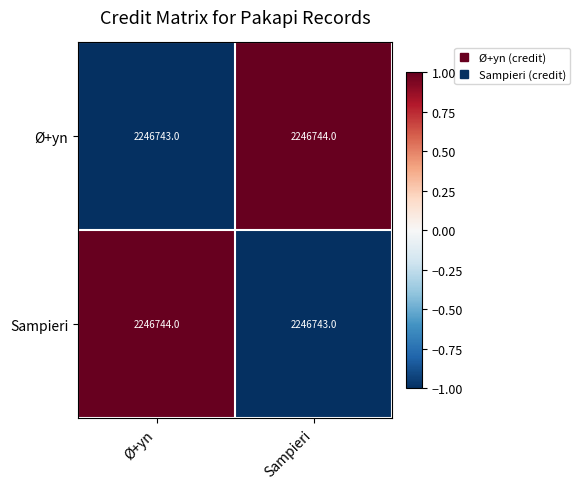

The value of Sampieri at Sampieri is -2. True or false?

False